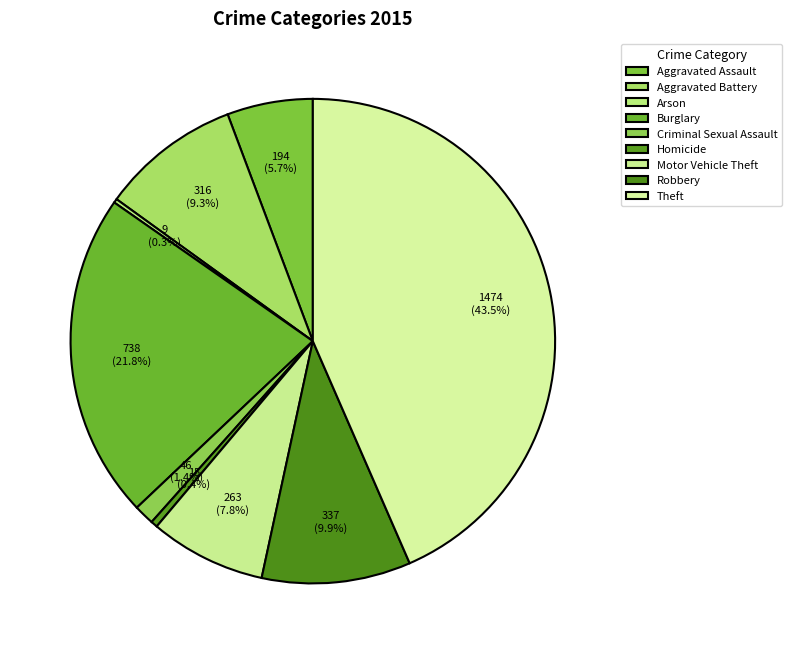

Does Aggravated Assault account for over 50% of the chart?

No